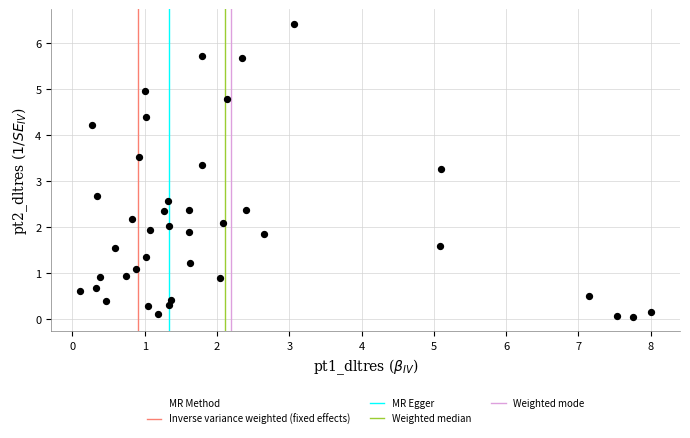

What is the range of X values (max minus min)?

7.9